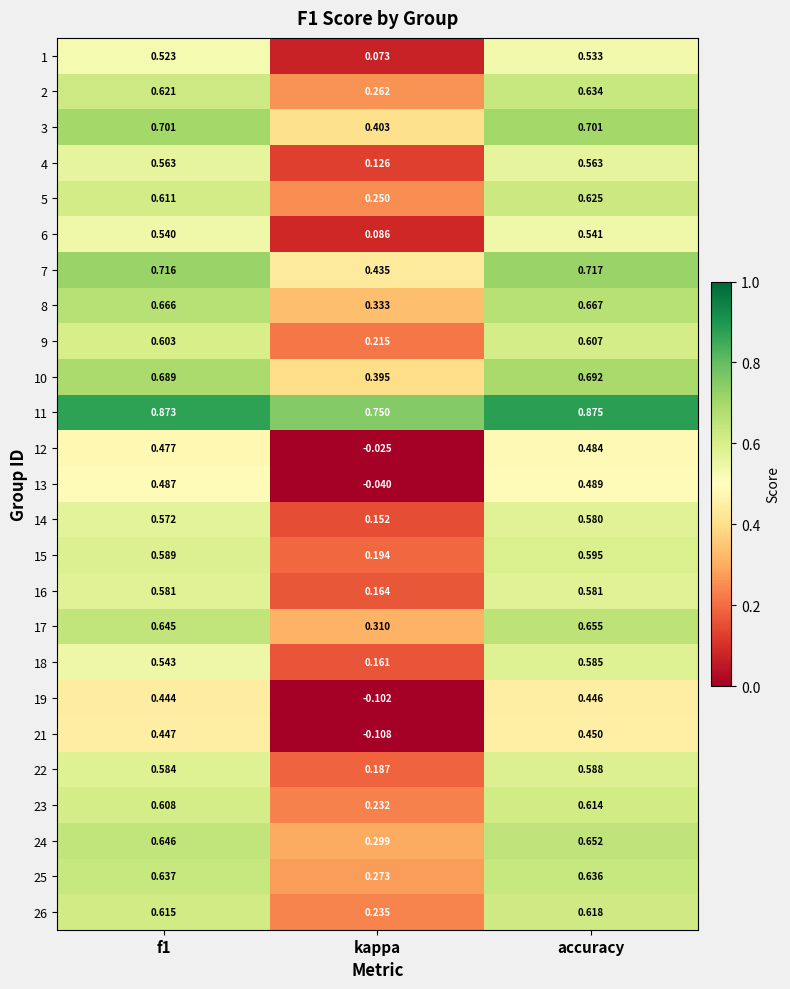

Which category has the highest value in the 8 series?

accuracy